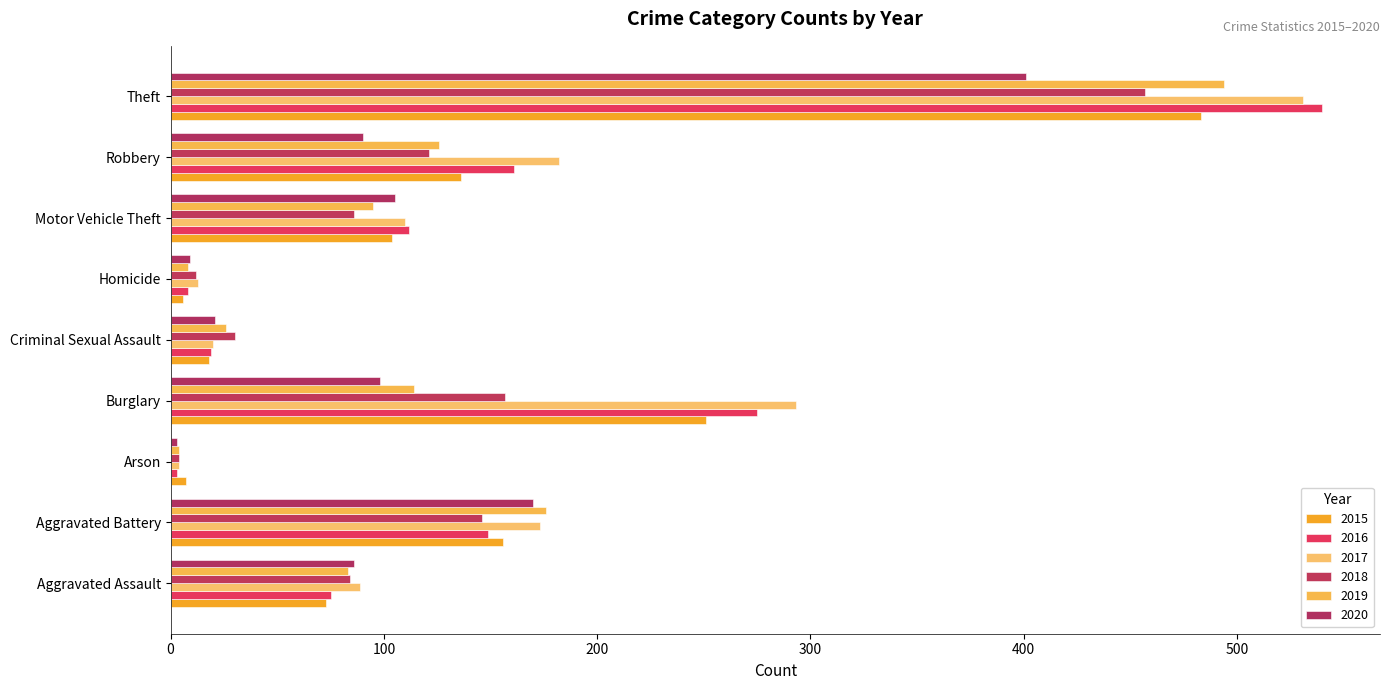

Which category has the lowest value in the 2017 series?

Arson